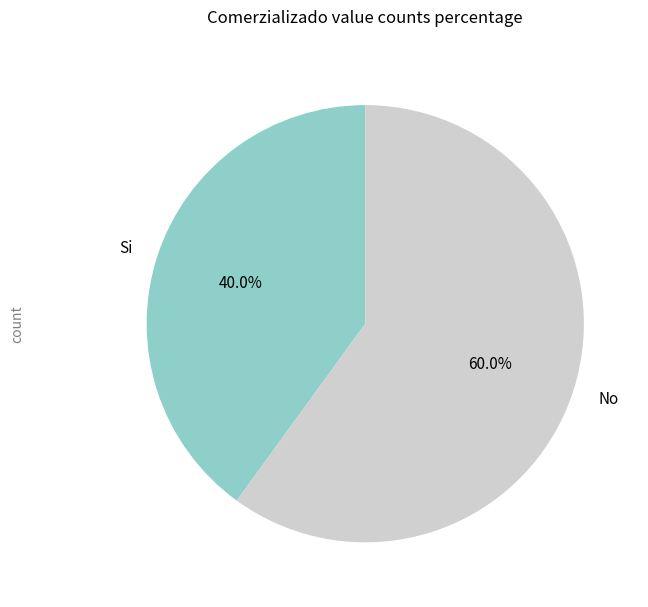

Count the number of slices in the pie.

2